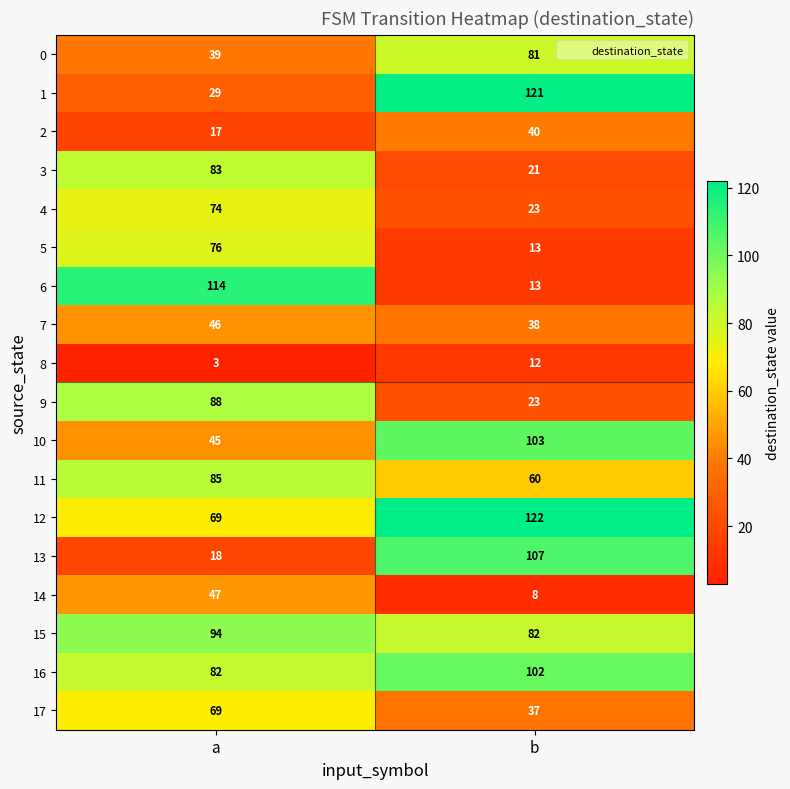

Is it true that 10 equals 172 at b?

False